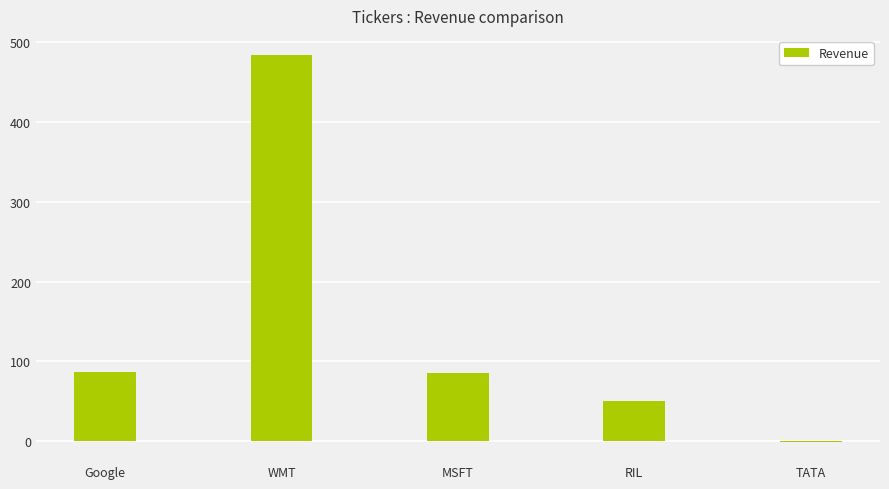

Is it true that the value at WMT is 484?

True